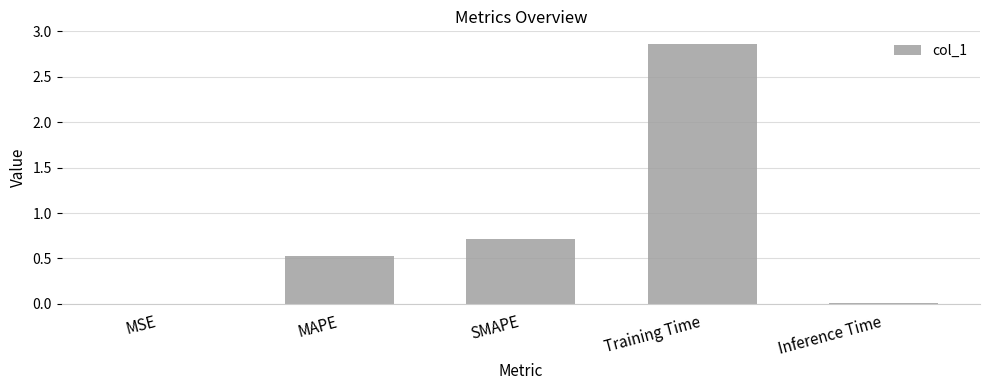

Which has a higher value, SMAPE or MSE?

SMAPE